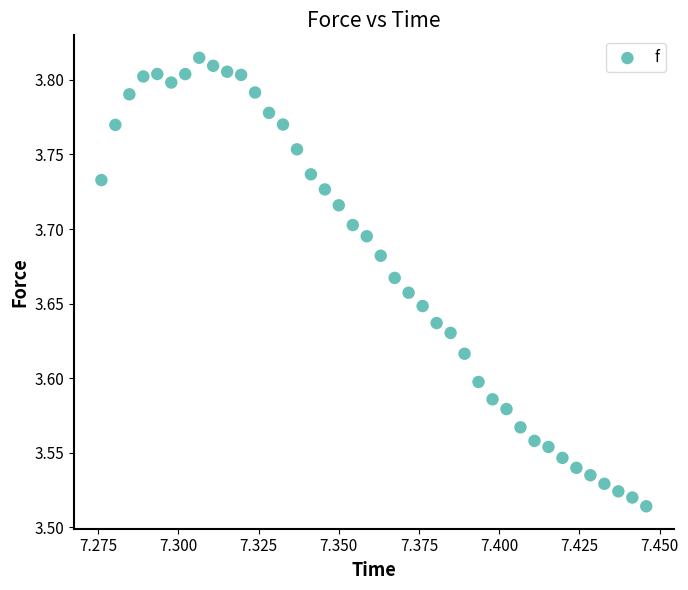

What is the range of Y values (max minus min)?

0.3